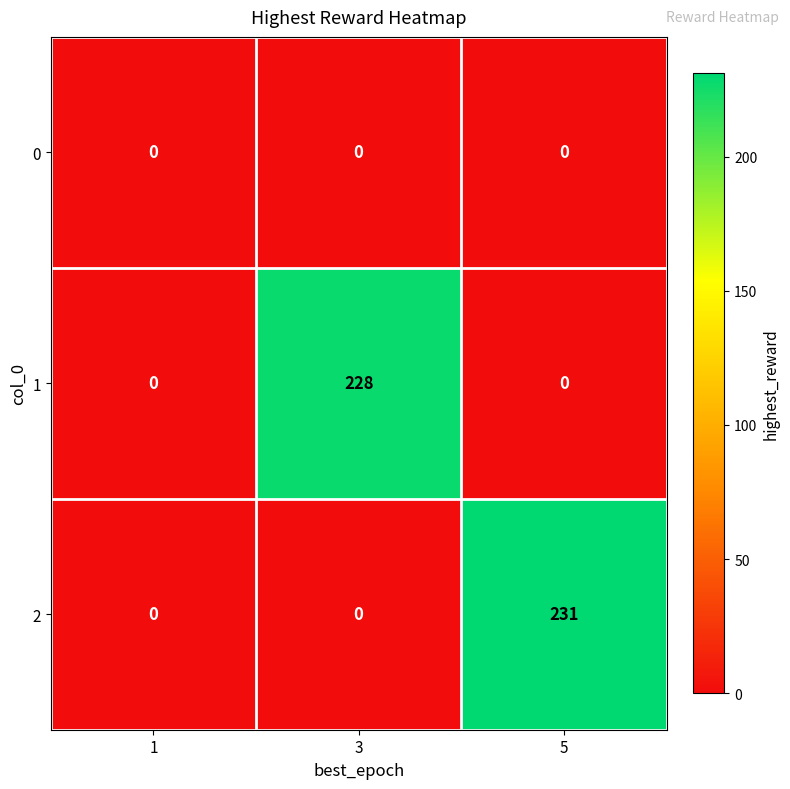

What is the spread (max minus min) of values at 3?

228